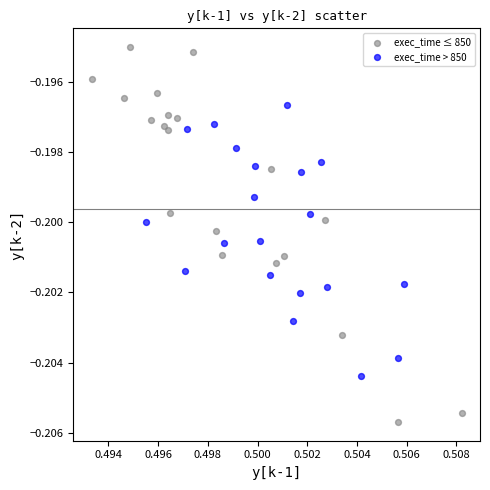

Which series contains the highest Y value?

exec_time ≤ 850